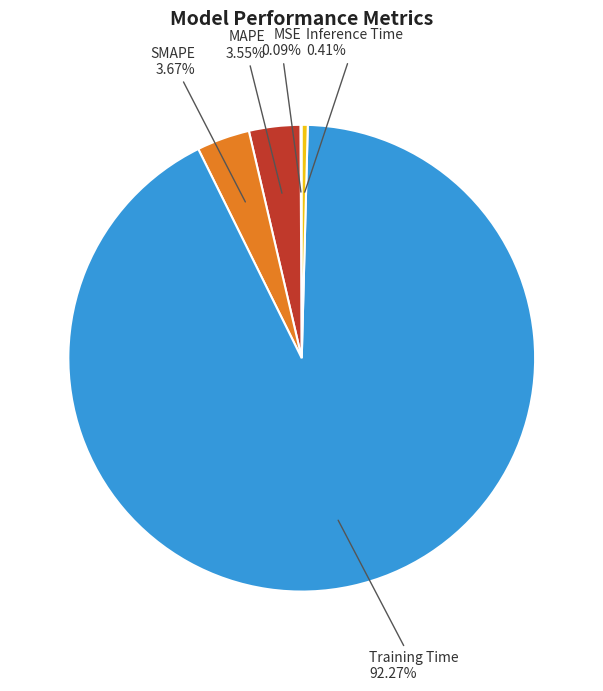

Which category has the biggest portion of the pie?

Training Time